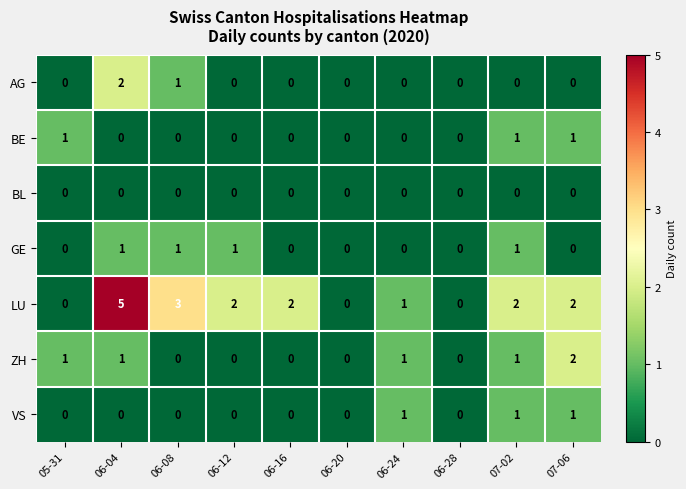

Which series has the widest spread of values?

LU